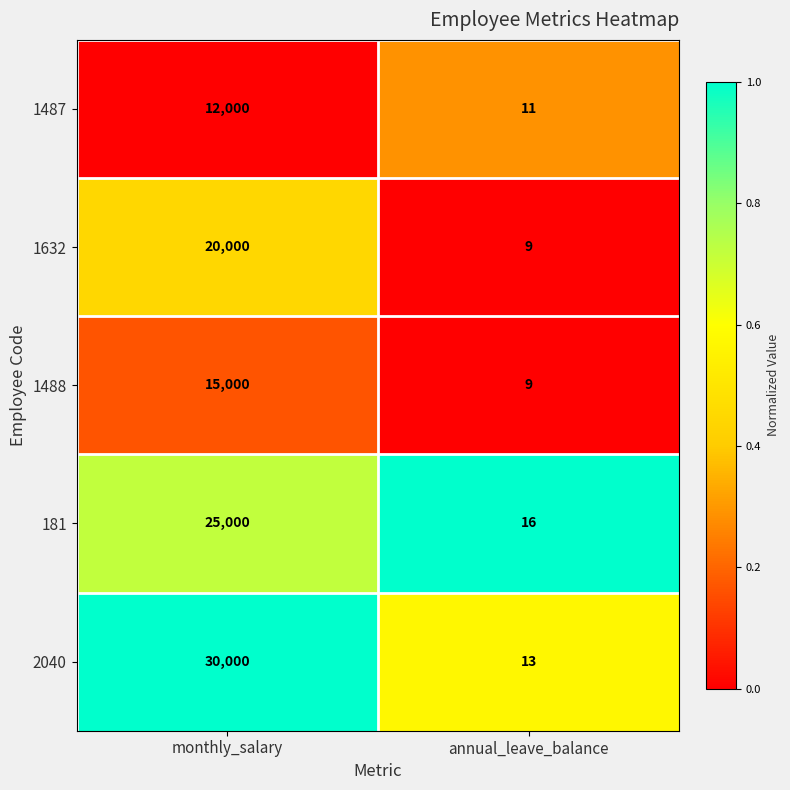

Reading left to right, transcribe all the data shown in this chart.

1487: monthly_salary=12000	annual_leave_balance=11
1632: monthly_salary=20000	annual_leave_balance=9
1488: monthly_salary=15000	annual_leave_balance=9
181: monthly_salary=25000	annual_leave_balance=16
2040: monthly_salary=30000	annual_leave_balance=13